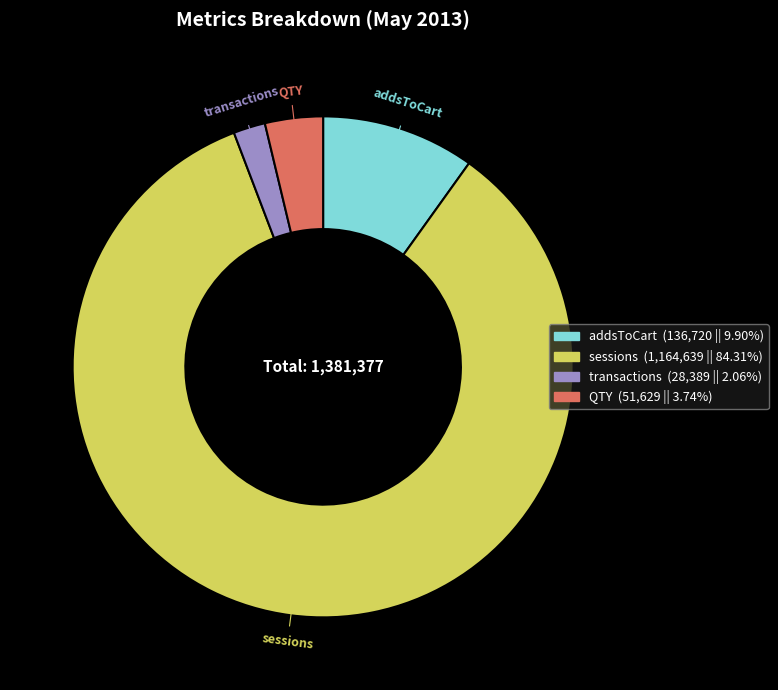

Rank the categories by value from lowest to highest.

transactions, QTY, addsToCart, sessions